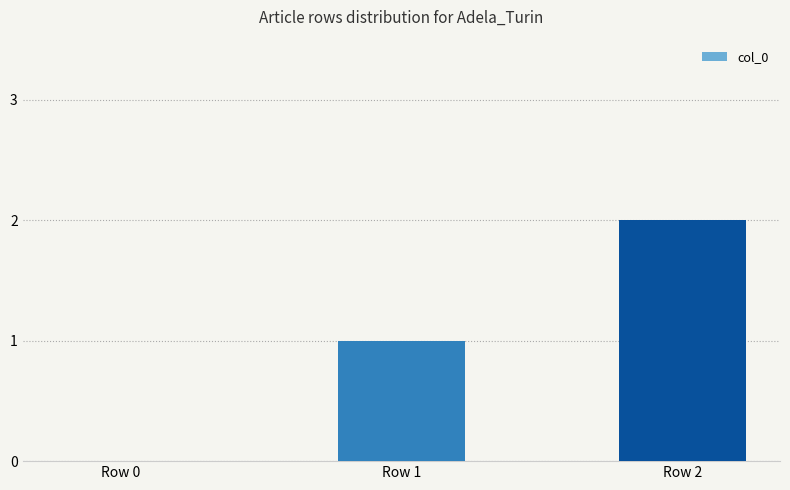

What is the change in value from Row 0 to Row 2?

+2